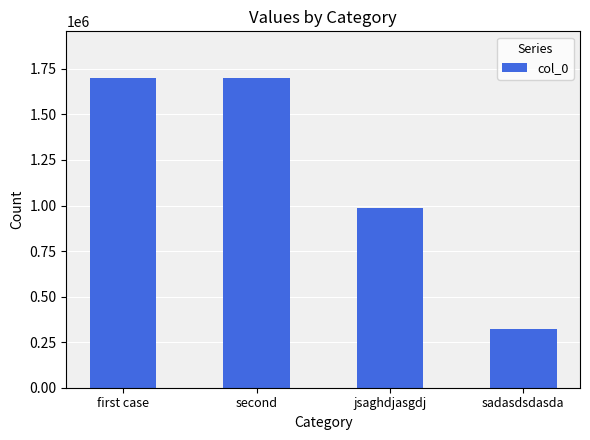

What is the minimum value shown in the chart?

324234